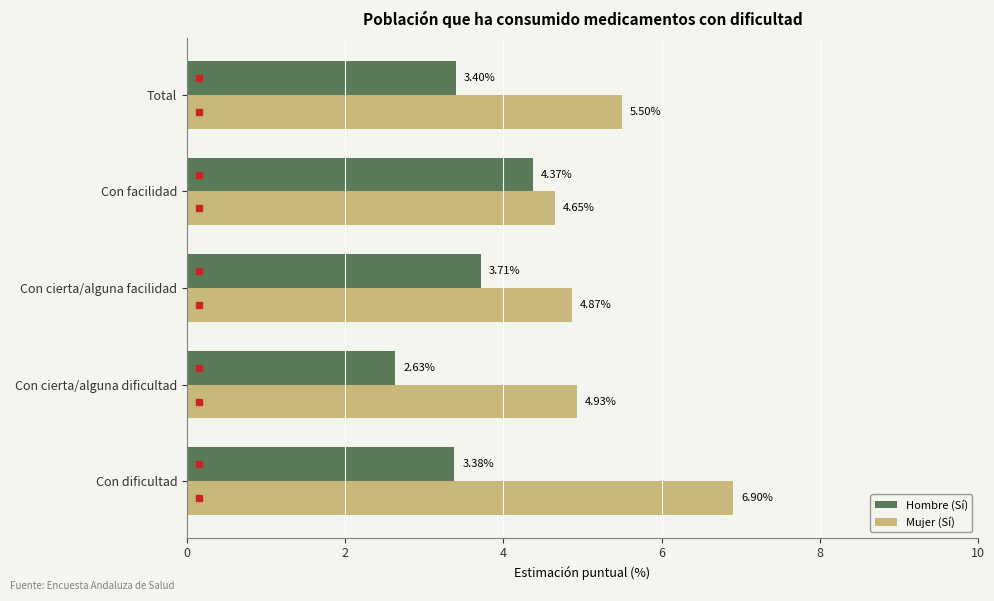

Rank the series by their maximum value, from highest to lowest.

Mujer (Sí), Hombre (Sí)